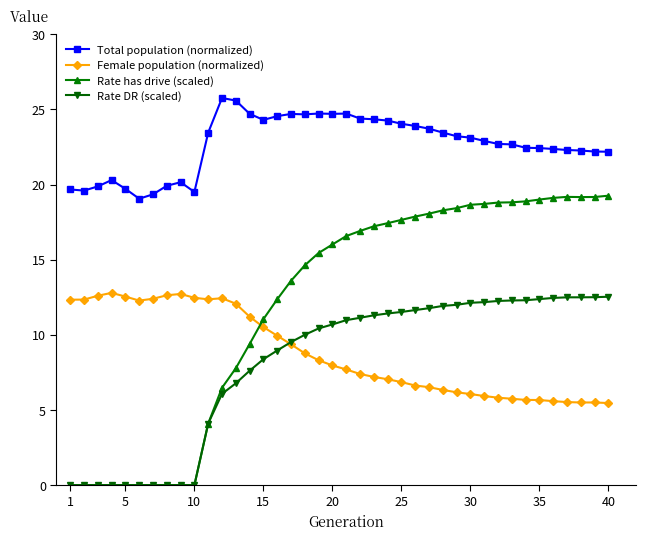

Which series has the largest total across all categories?

Total population (normalized)